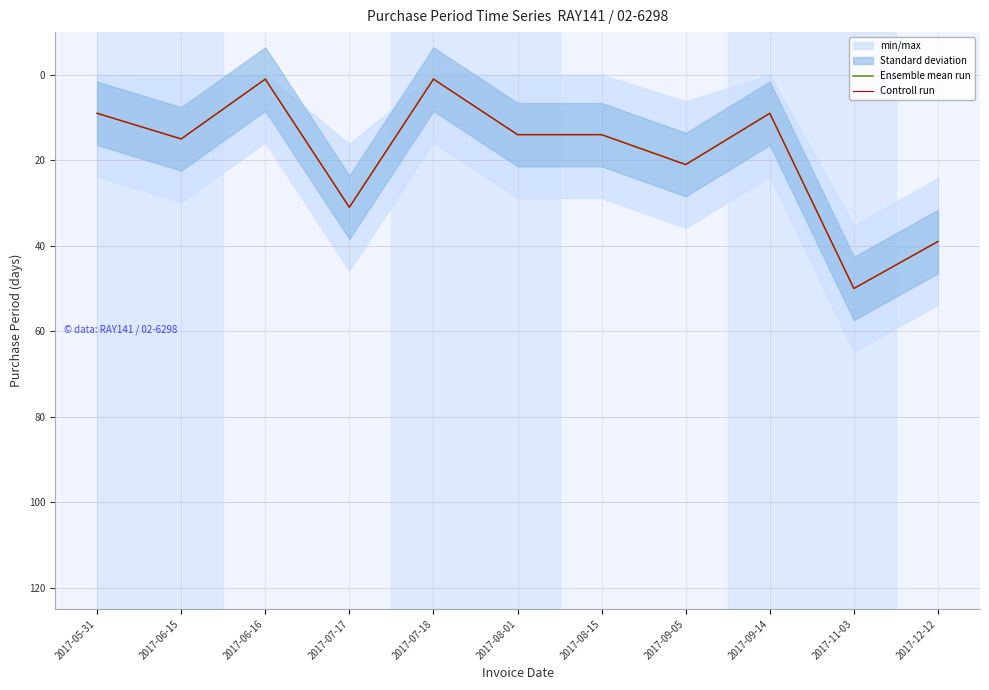

What value does the Ensemble mean run series have at 2017-07-17, to the nearest 5?

30